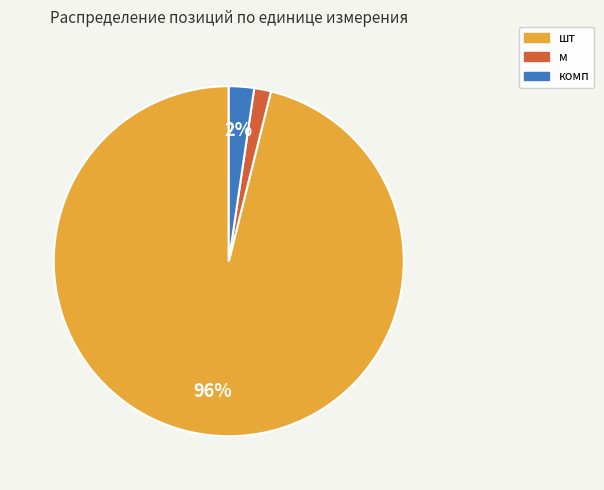

Which category has the biggest portion of the pie?

шт